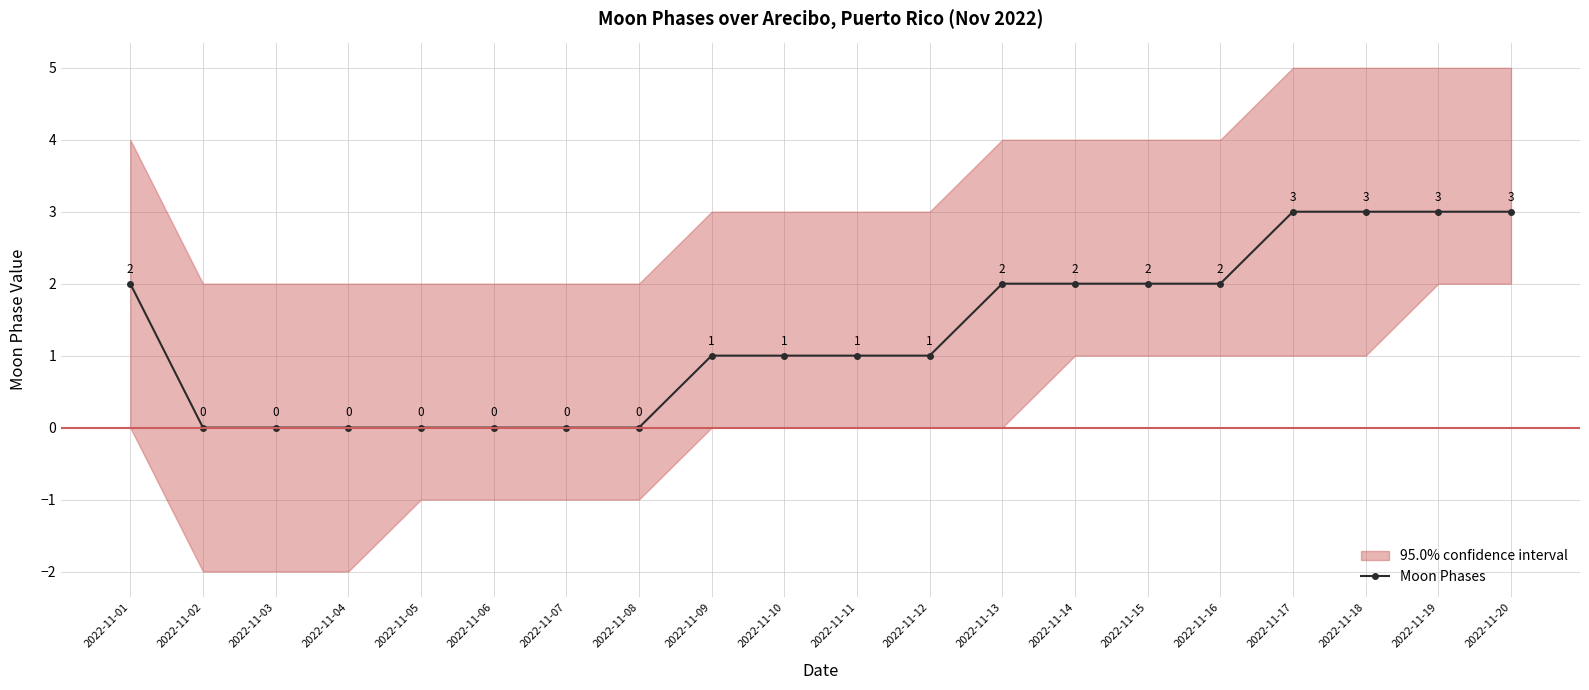

Reading left to right, list all the values displayed in this chart.

2	0	0	0	0	0	0	0	1	1	1	1	2	2	2	2	3	3	3	3